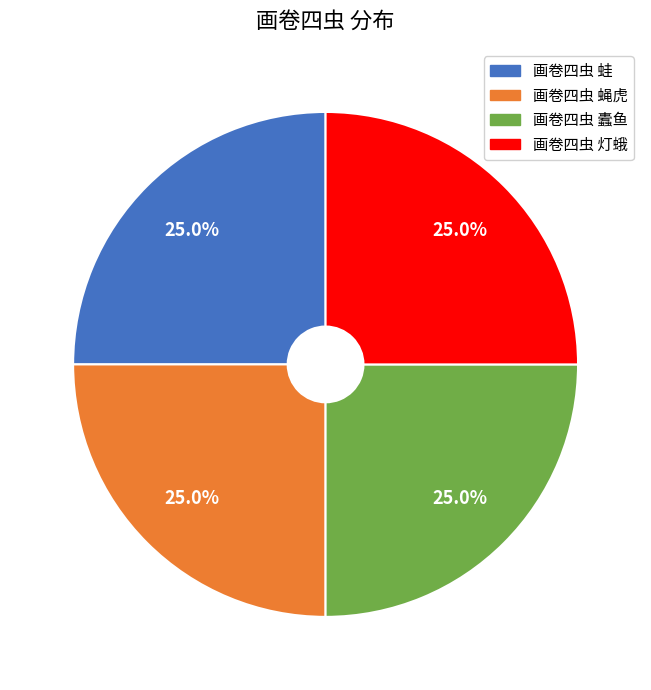

Combined, what portion of the pie is 画卷四虫 蠹鱼 and 画卷四虫 蛙?

50.0%